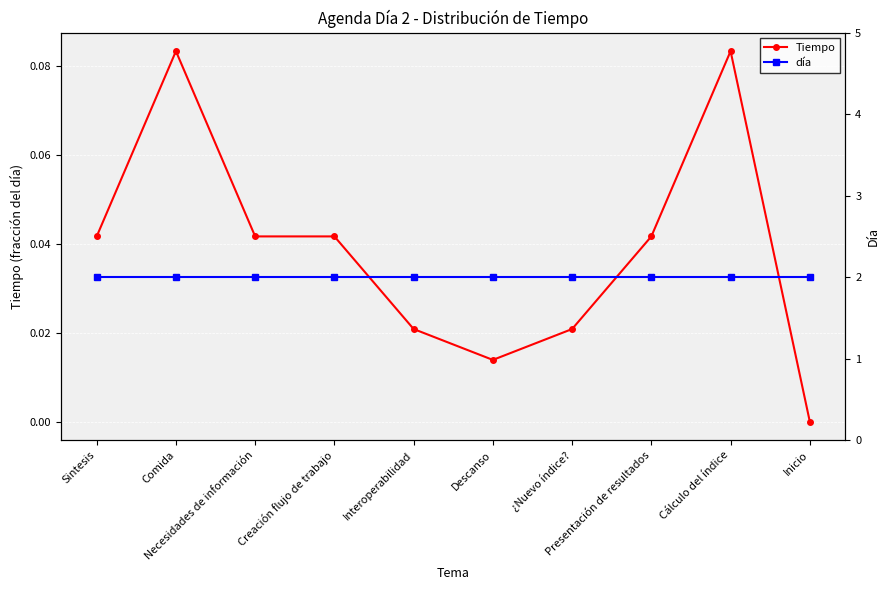

How many interior local peaks does the Tiempo series have?

2